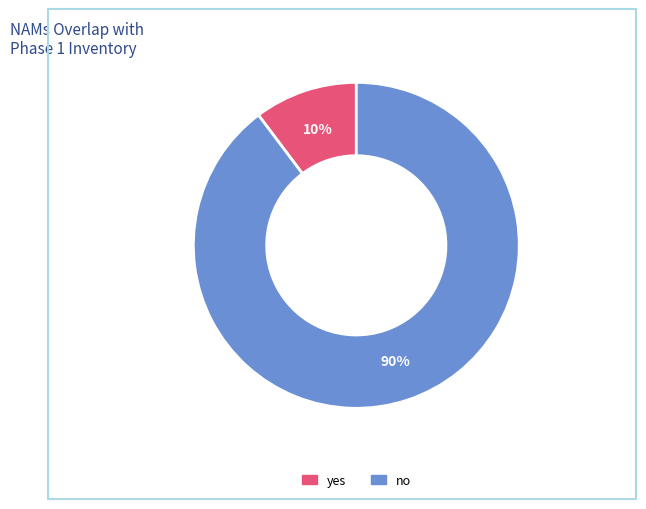

Which has a higher value, no or yes?

no